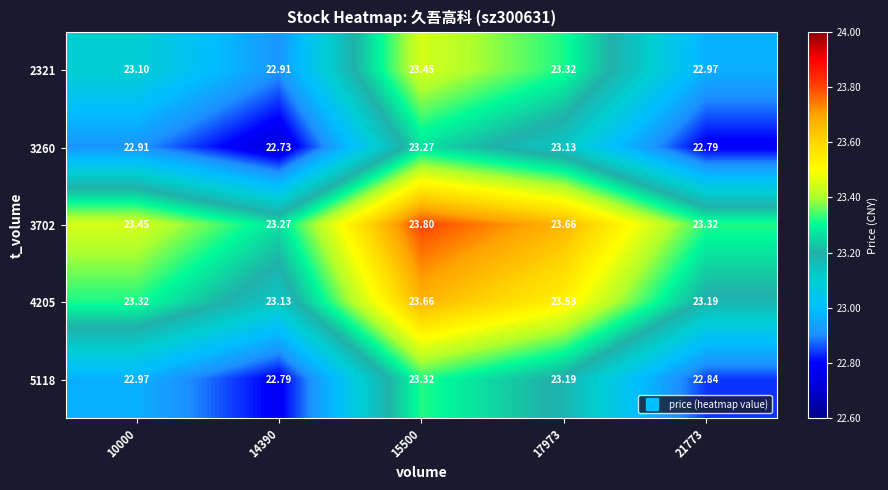

Is the value of 4205 at 21773 greater than the value of 3260 at 15500?

No